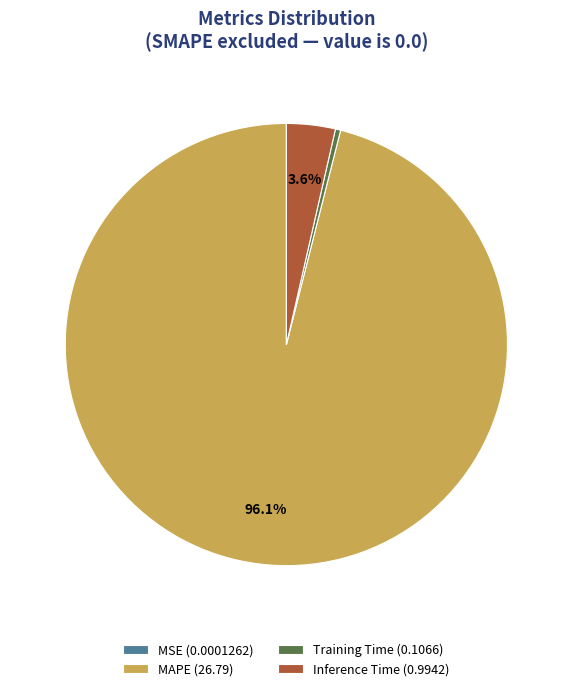

Does MAPE (26.79) represent more than half of the total?

Yes